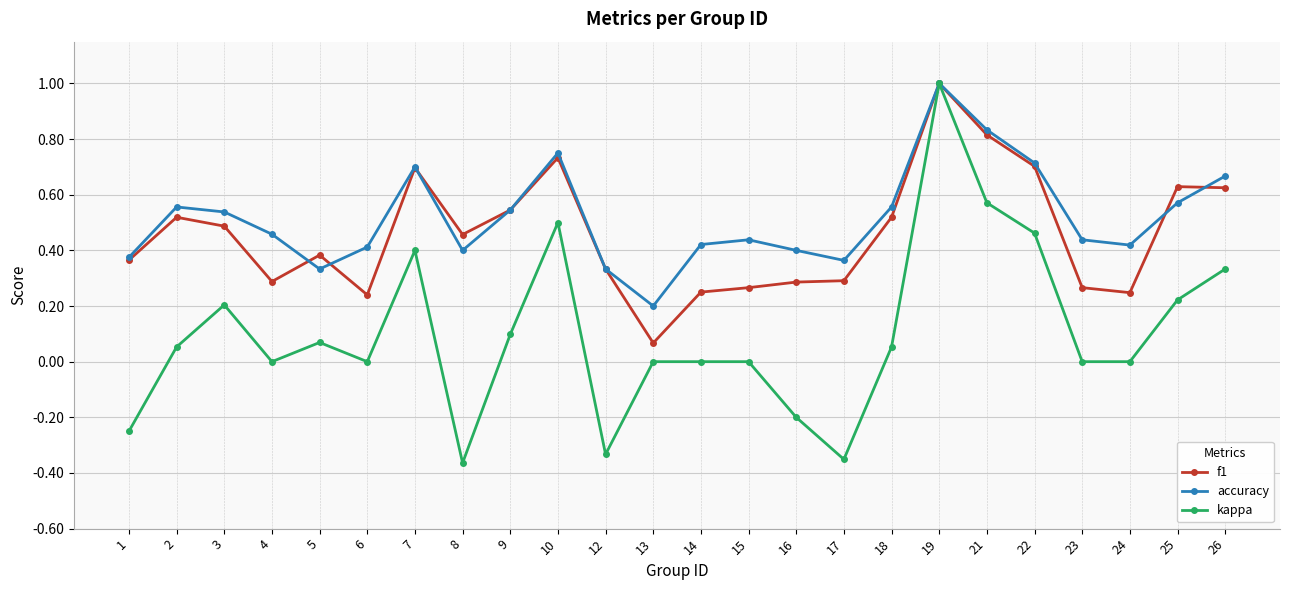

Is the value of accuracy at 14 greater than the value of kappa at 15?

Yes